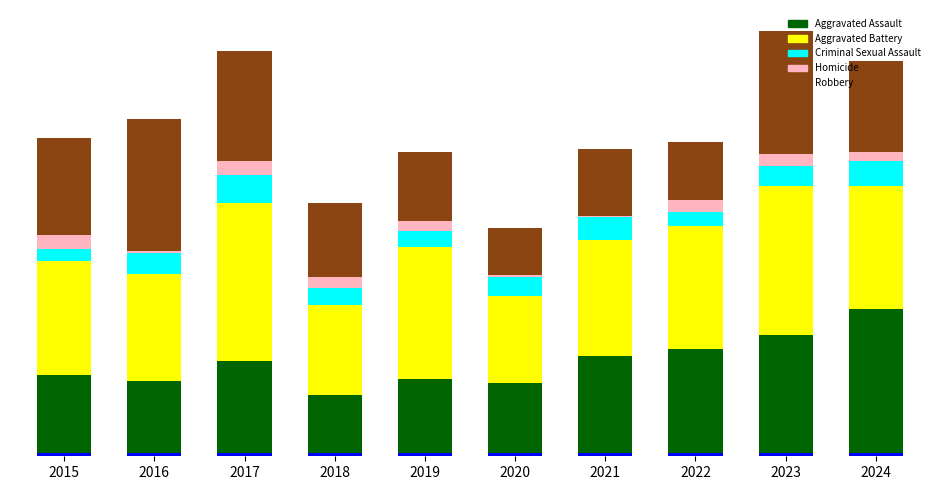

What are all the series names shown in the legend?

Aggravated Assault, Aggravated Battery, Criminal Sexual Assault, Homicide, Robbery